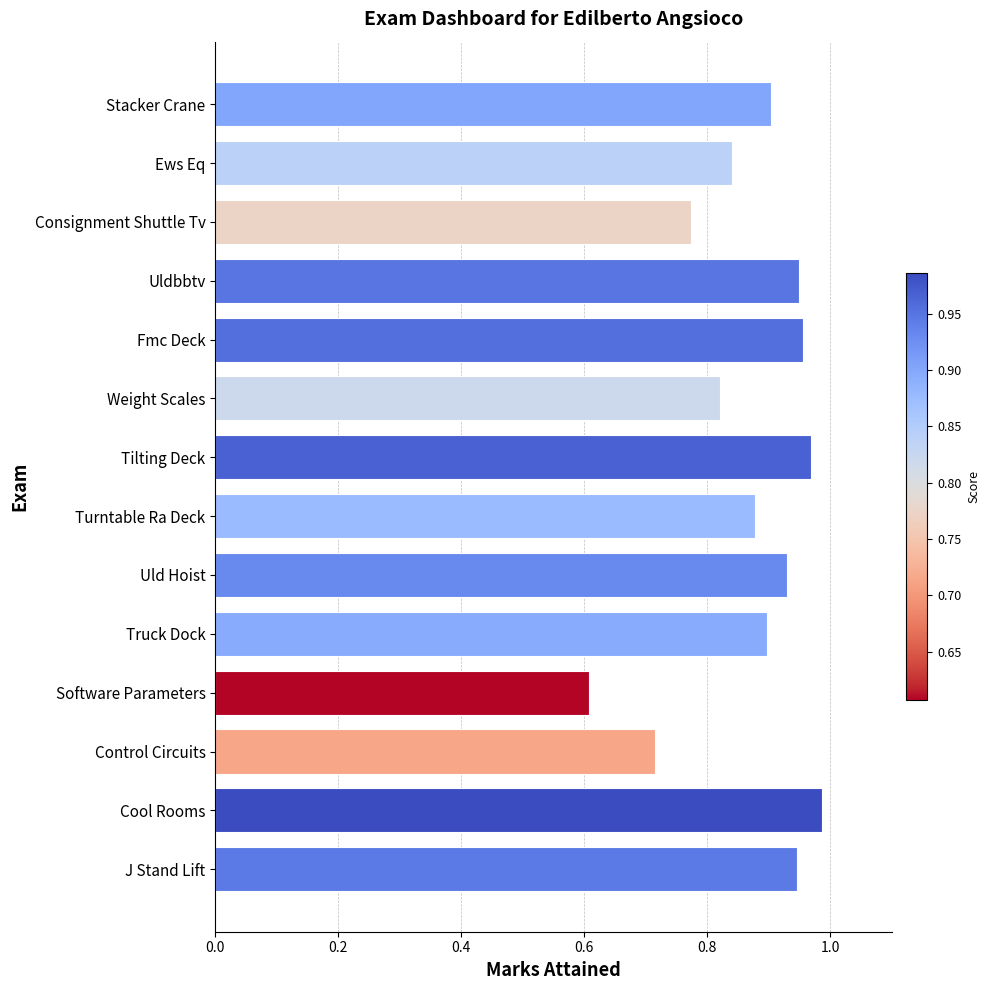

What is the sum of all values?

12.2